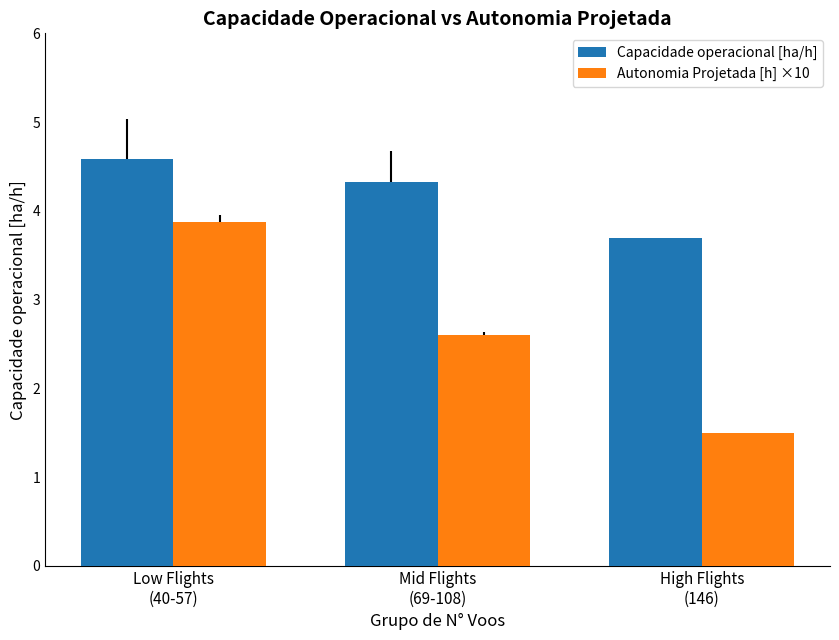

What is the value of the Autonomia Projetada [h] ×10 bar at the 3rd from the left?

1.5